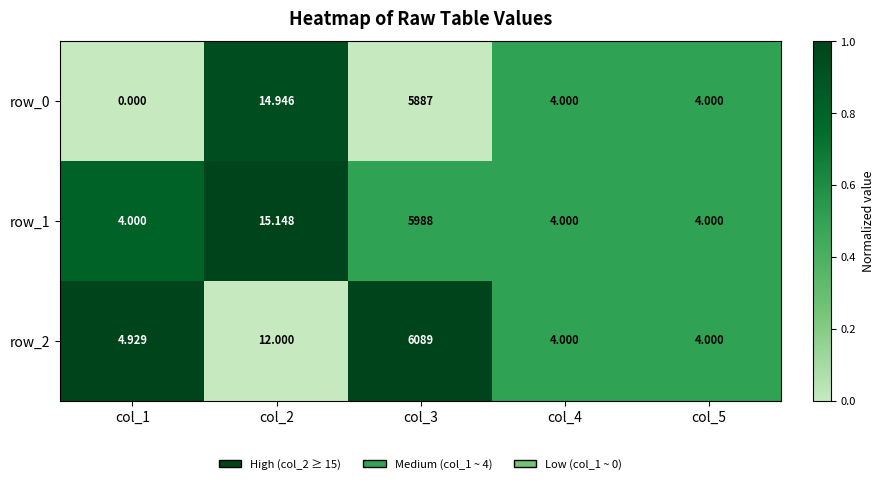

Is the value of row_1 at col_3 greater than the value of row_0 at col_2?

Yes